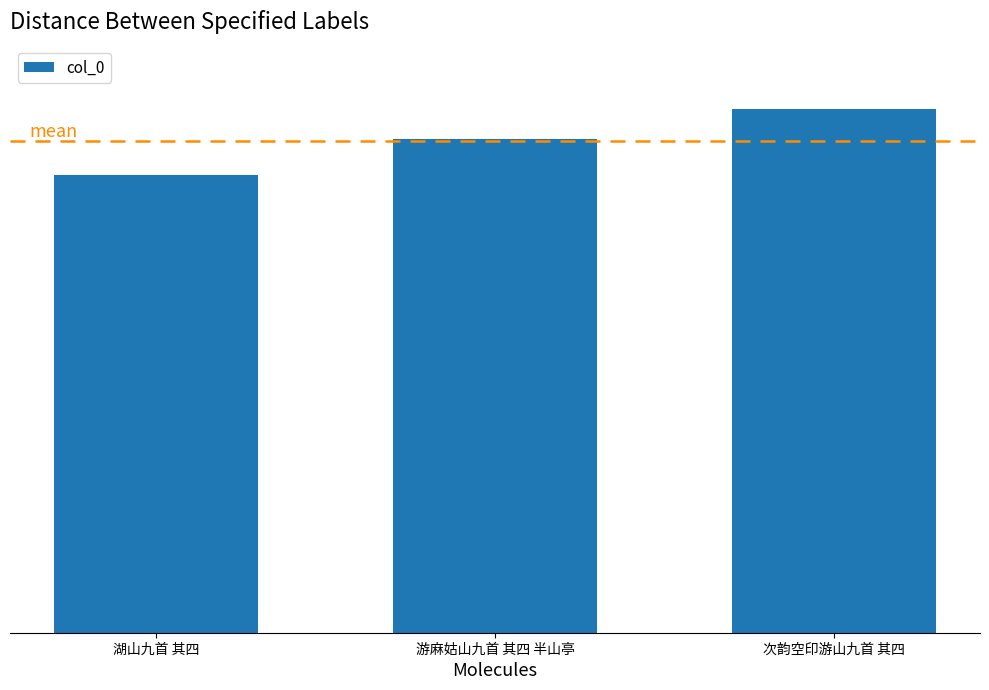

Does the chart contain any negative values?

No